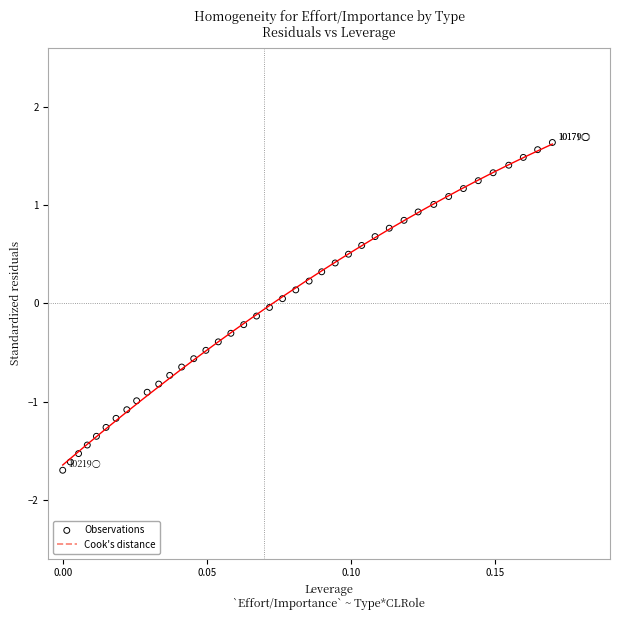

What is the range of Y values (max minus min)?

3.3